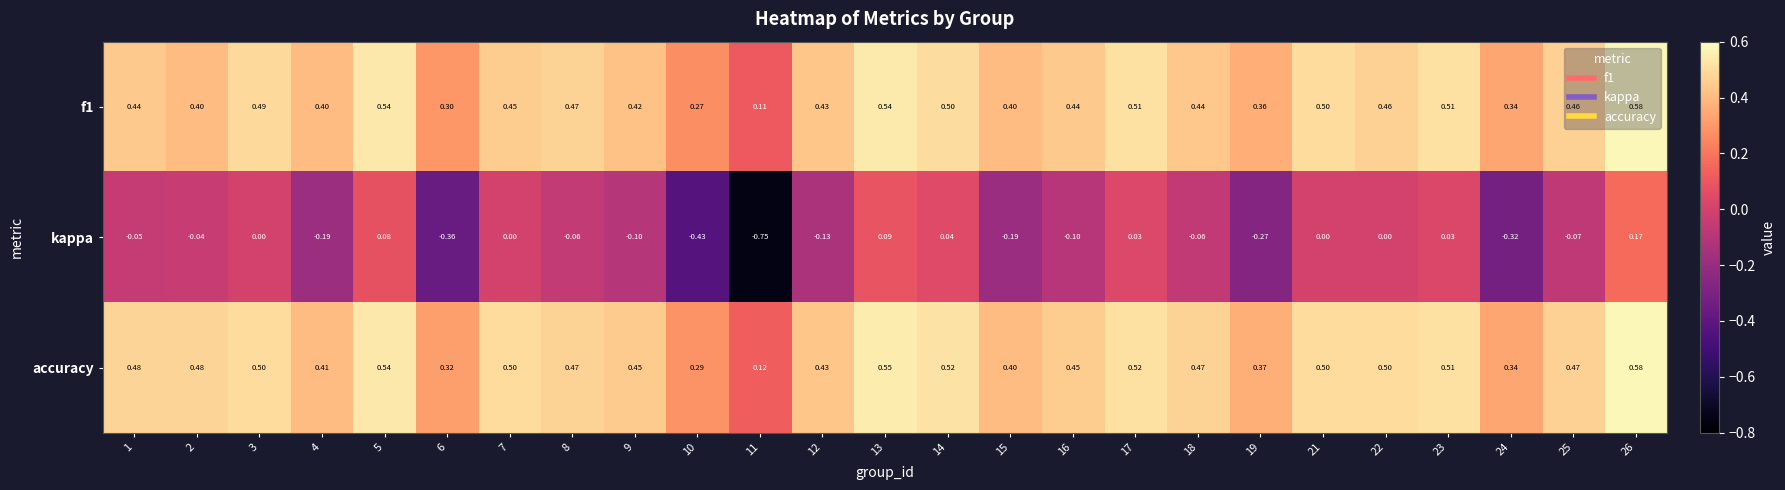

Which series has the largest total across all categories?

accuracy